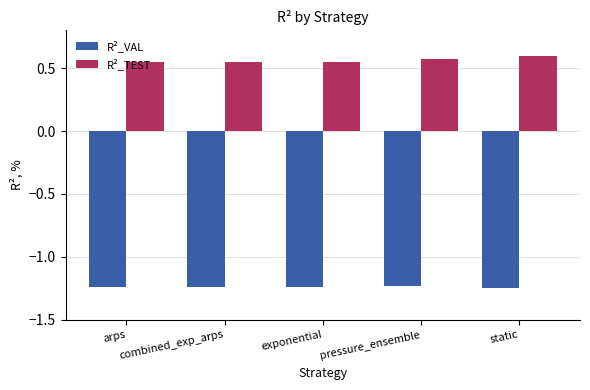

How many R²_TEST values are between 0 and 1?

5